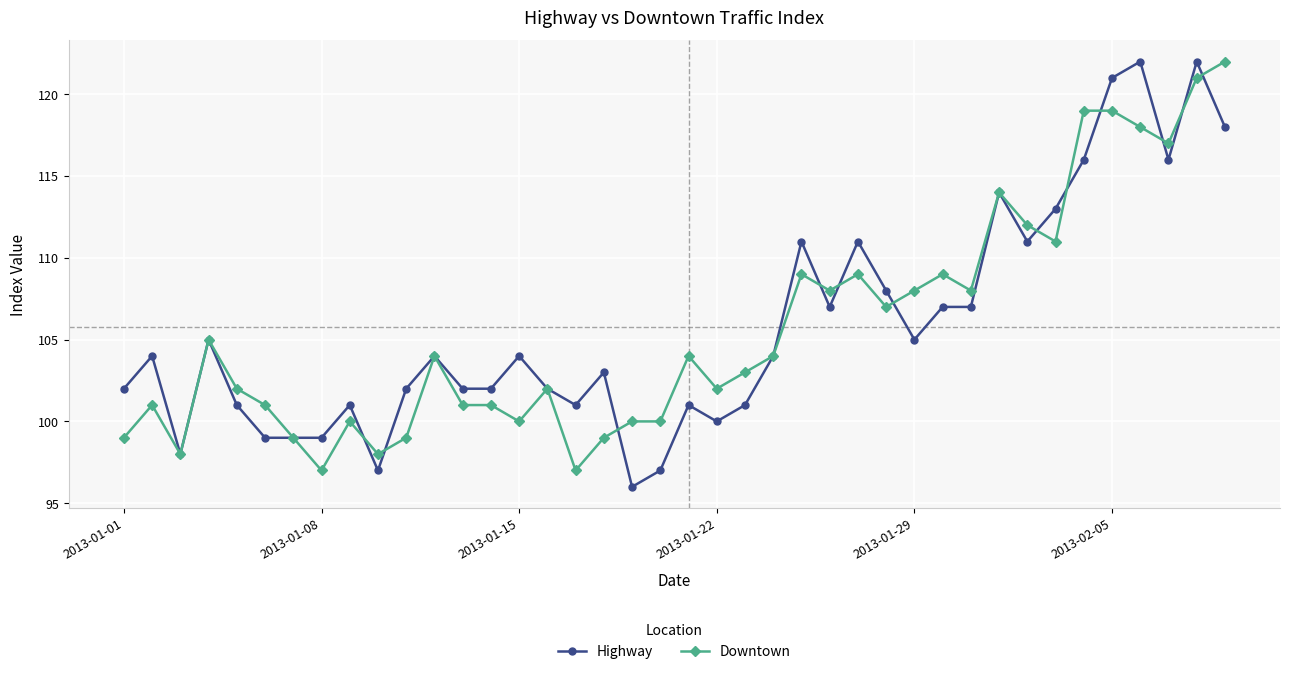

What is the difference between the second highest and minimum values in the Highway series?

26